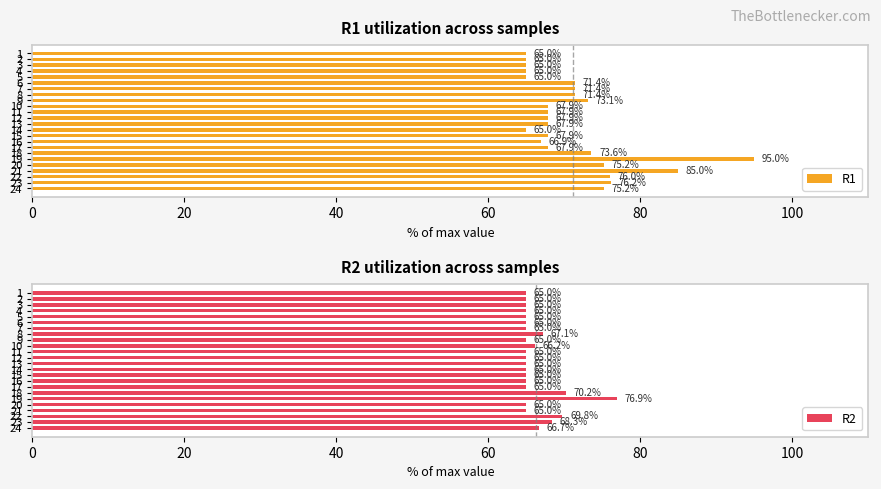

What is the sum of the R2 values at 22 and 11?

134.8